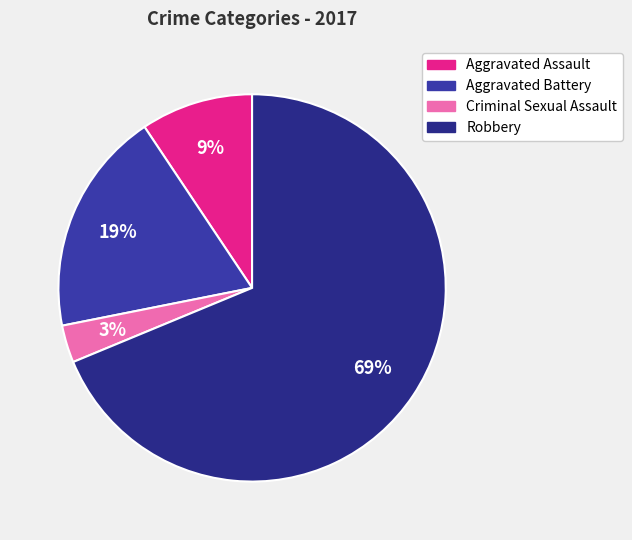

How many slices are in this pie chart?

4